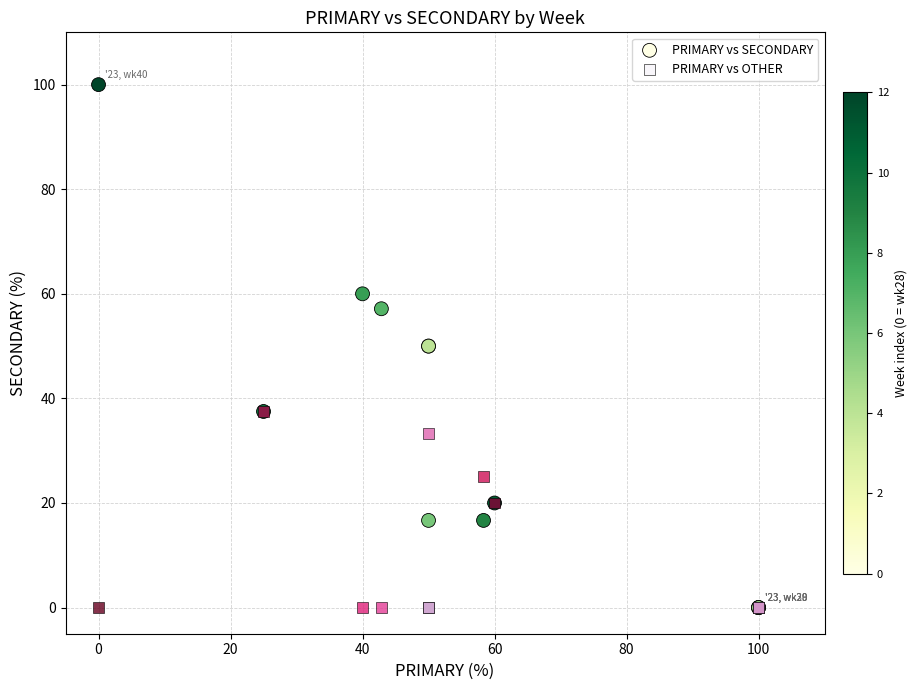

Which series reaches the maximum Y coordinate?

PRIMARY vs SECONDARY